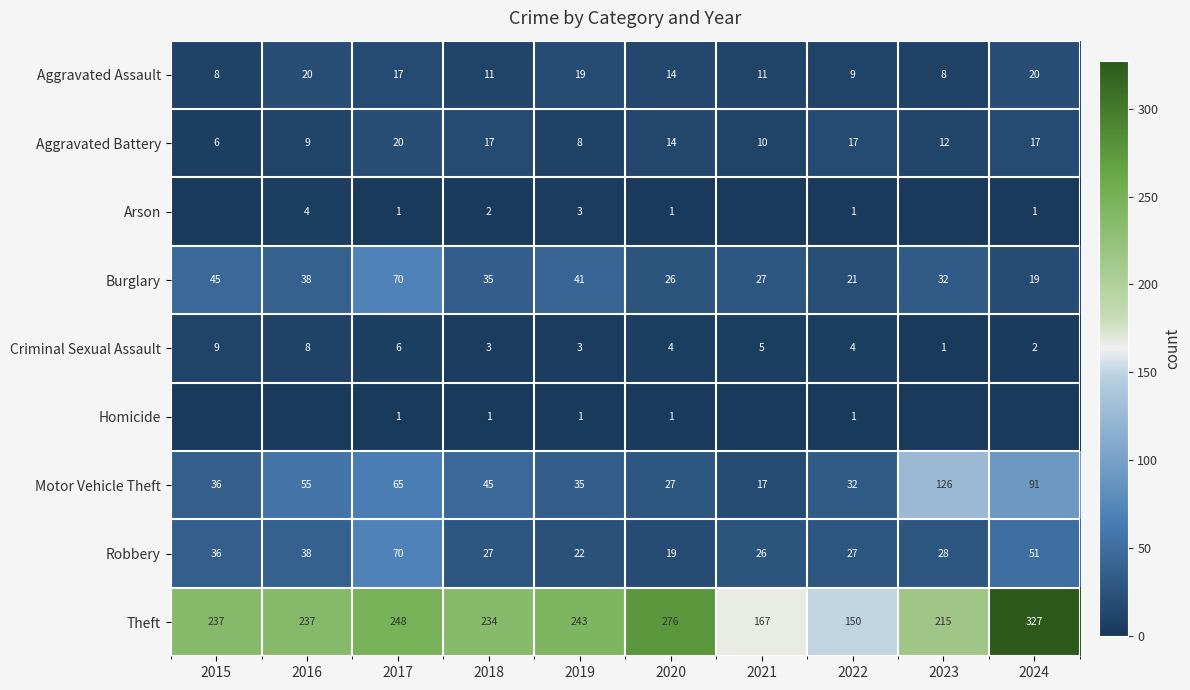

What is the spread (max minus min) of values at 2018?

233